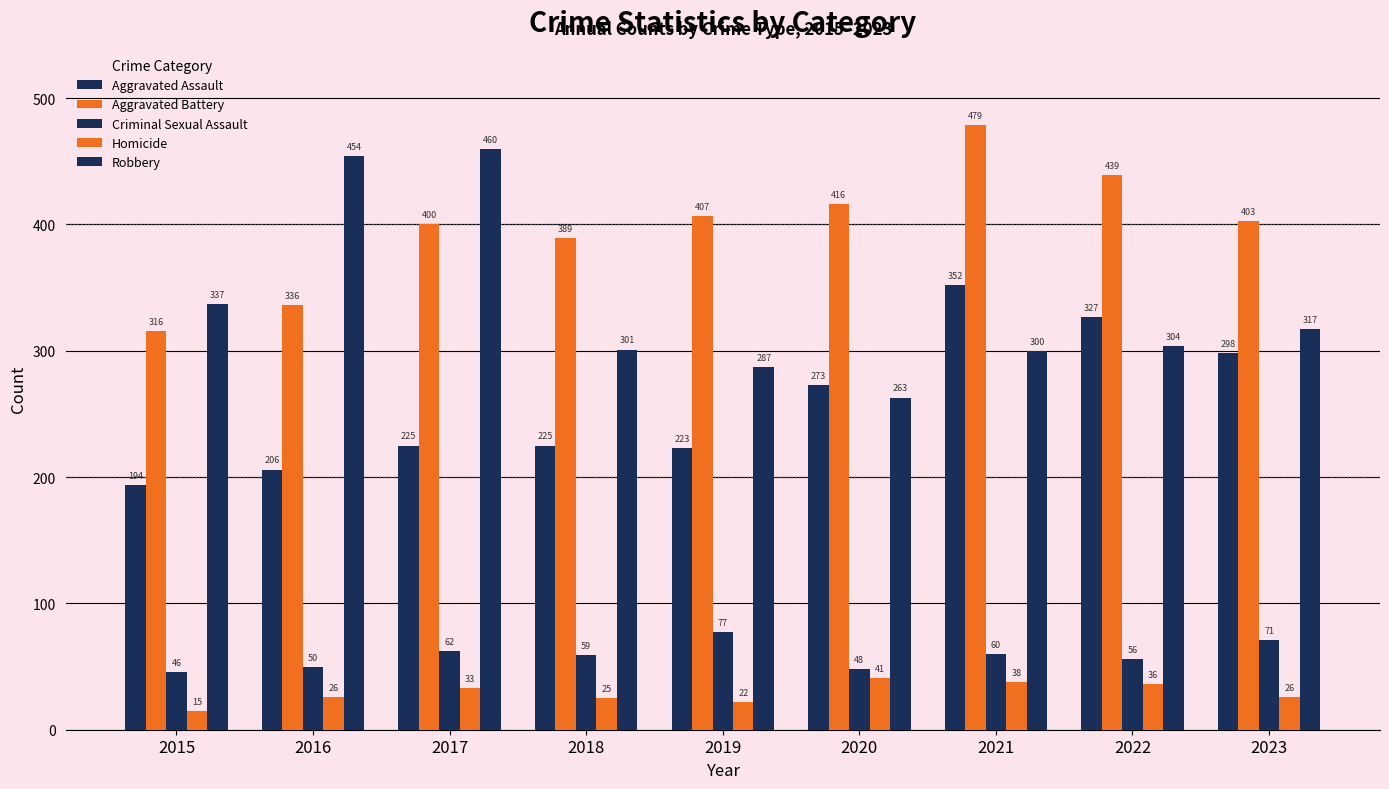

Reading left to right, what are all the values shown in this chart?

Aggravated Assault: 194	206	225	225	223	273	352	327	298
Aggravated Battery: 316	336	400	389	407	416	479	439	403
Criminal Sexual Assault: 46	50	62	59	77	48	60	56	71
Homicide: 15	26	33	25	22	41	38	36	26
Robbery: 337	454	460	301	287	263	300	304	317